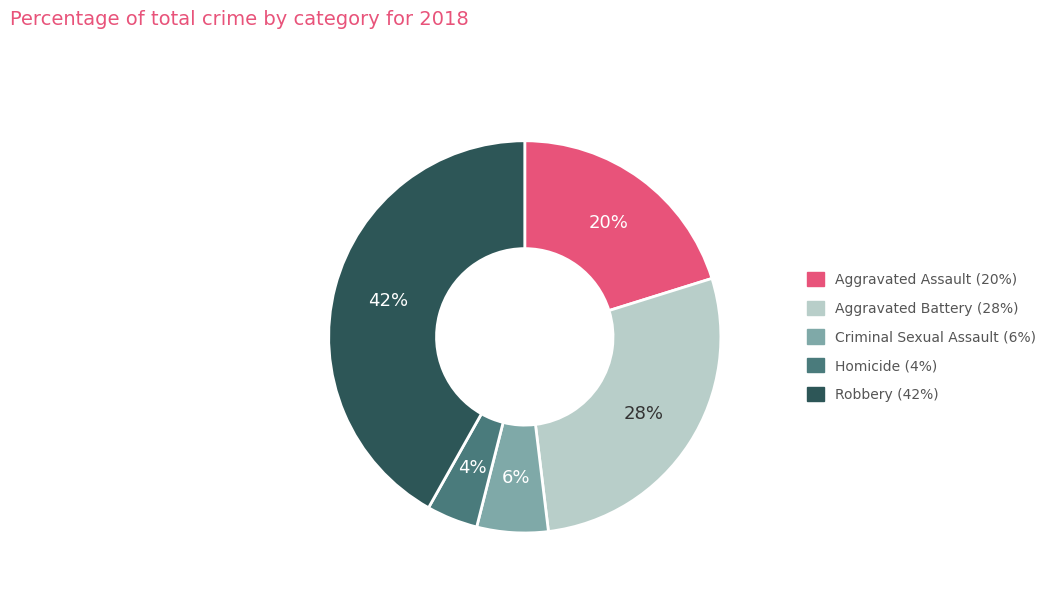

How many segments does this pie chart have?

5